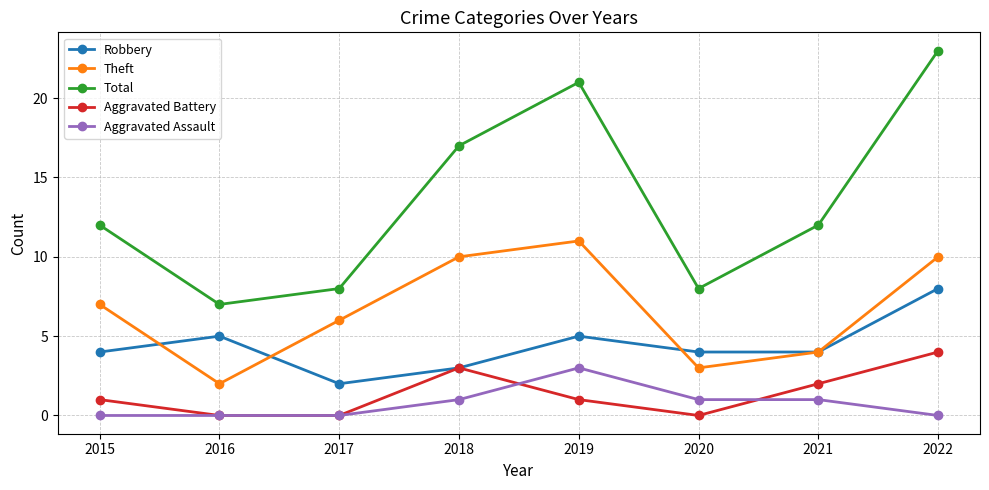

Is it true that Aggravated Battery equals 1 at 2019?

True